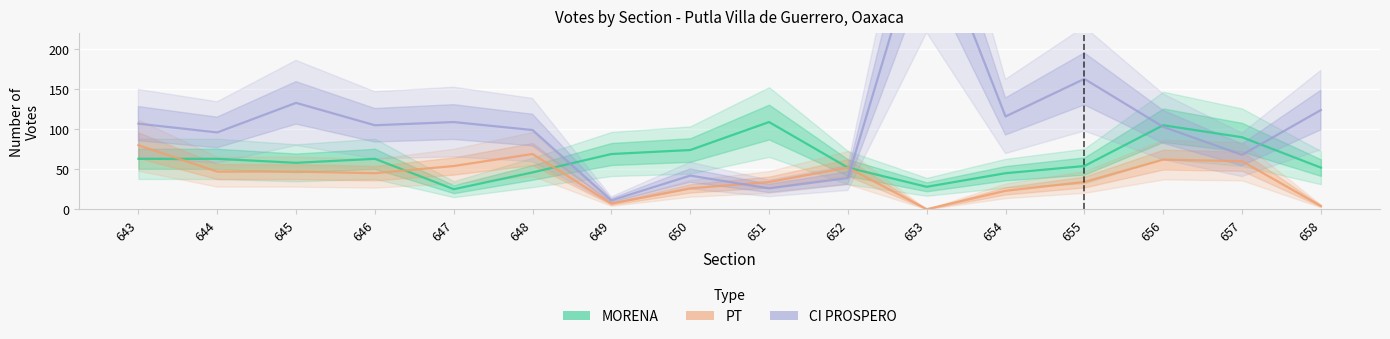

How many data points does each series have?

16